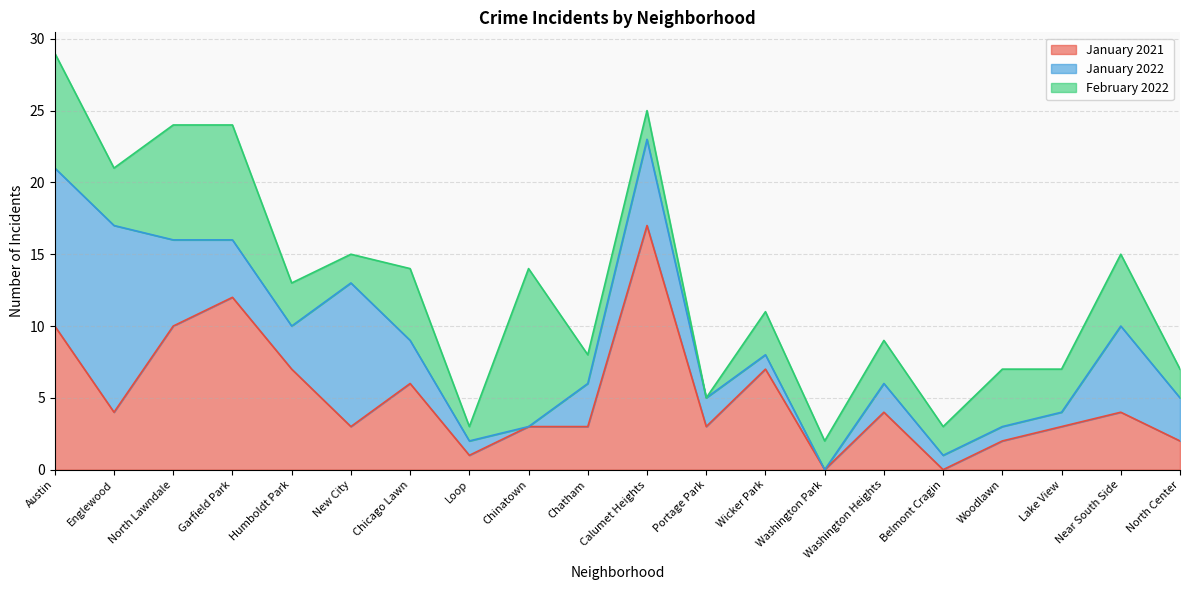

How many positive values does the January 2021 series have?

18